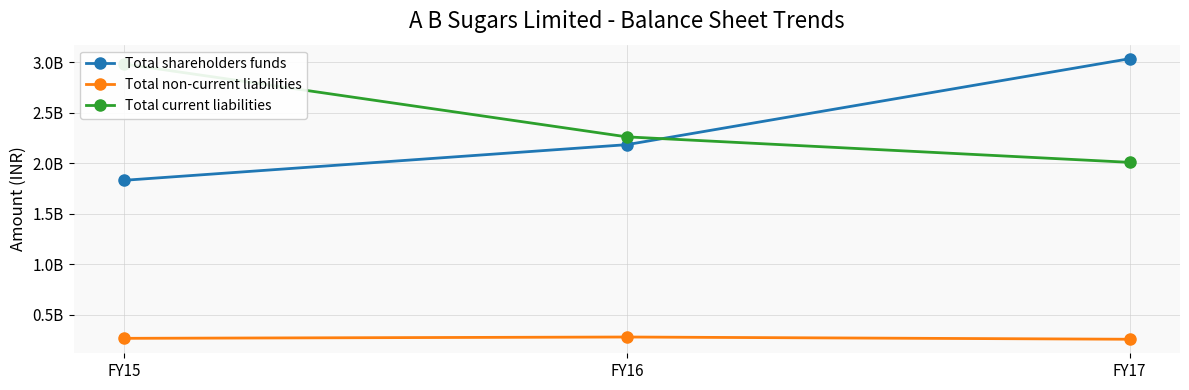

Reading left to right, extract all data points from this chart.

Total shareholders funds: 1832282000	2185152000	3036219000
Total non-current liabilities: 268241000	281264000	259139000
Total current liabilities: 2984219000	2262512000	2010136000